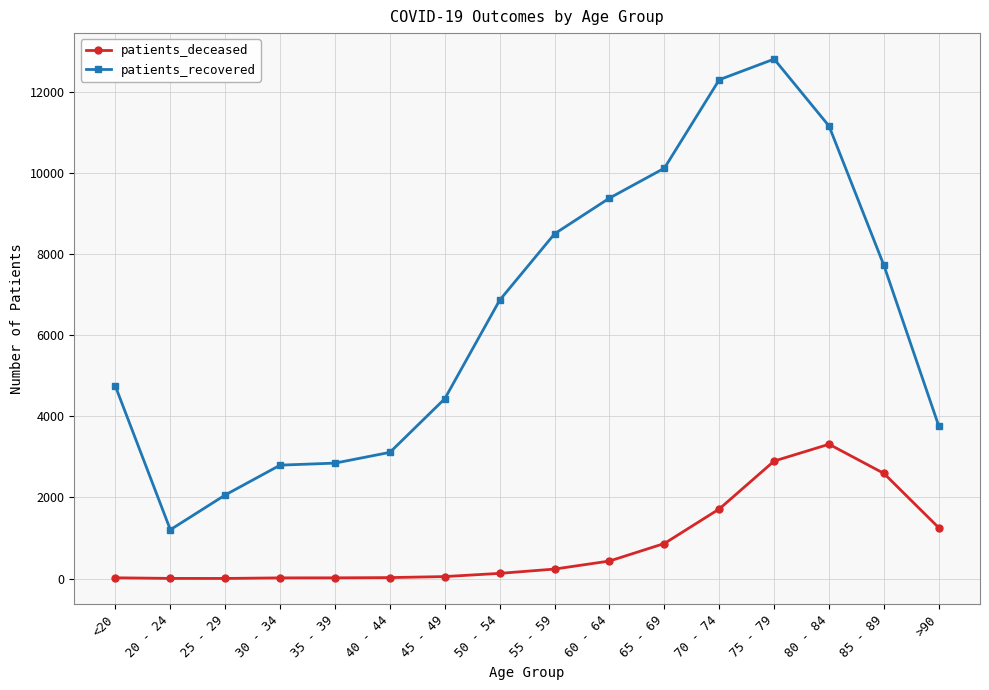

What is the total value across all series at 30 - 34?

2812